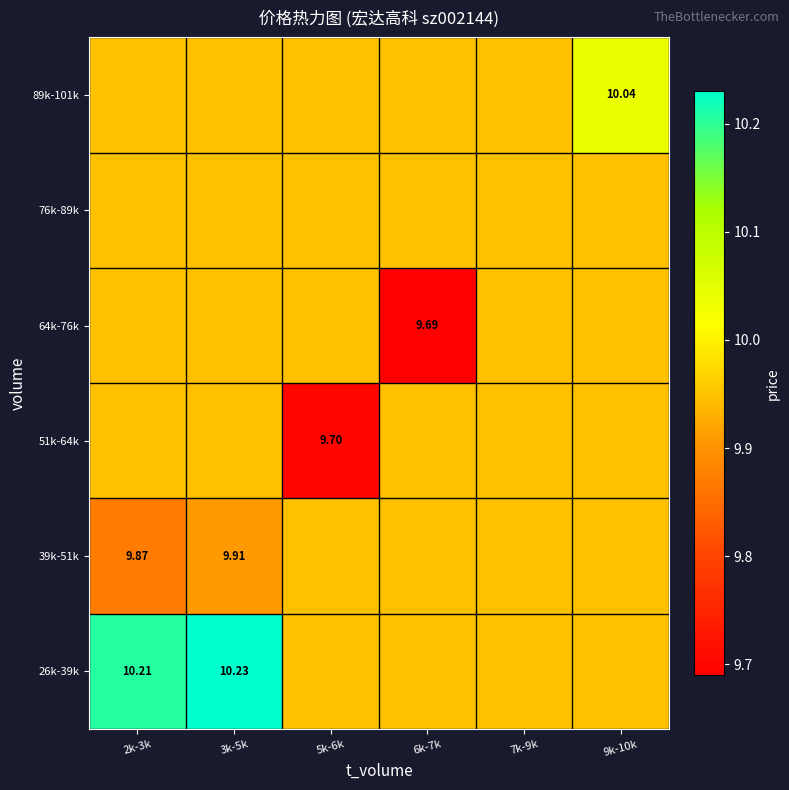

Which series has the largest total across all categories?

26k-39k